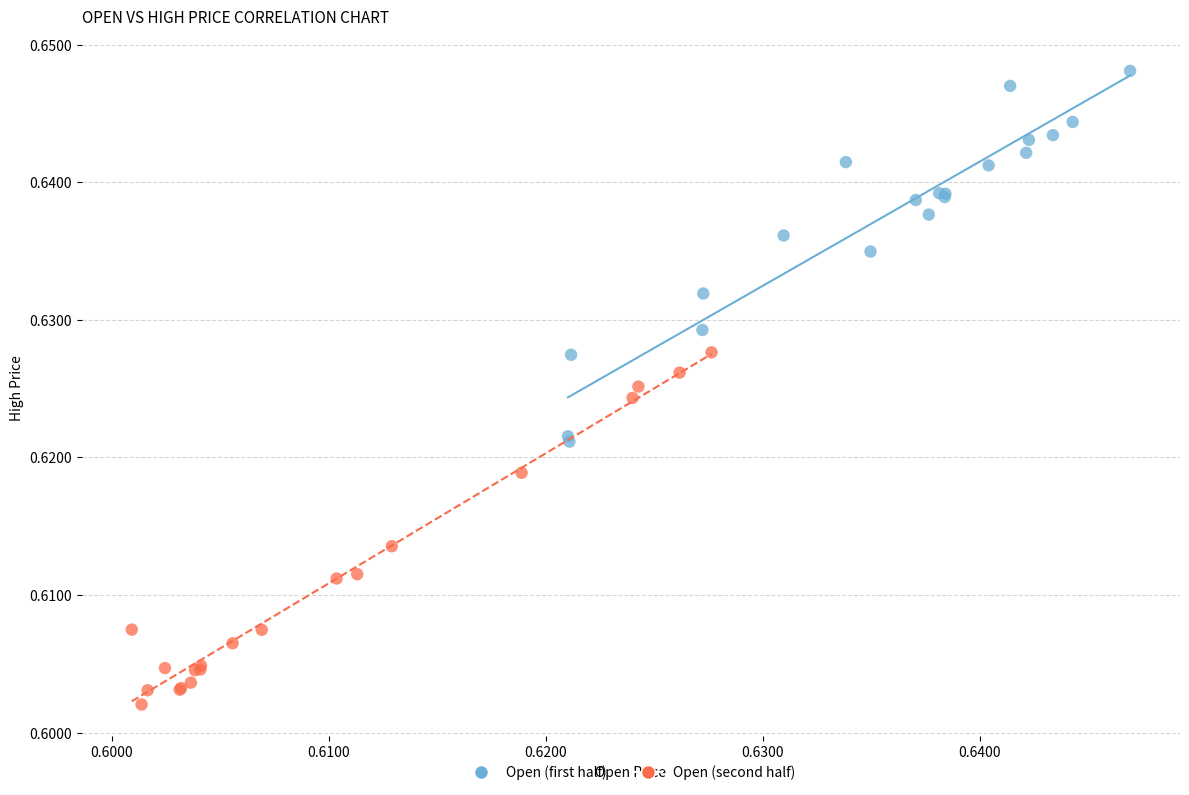

Which series reaches the maximum Y coordinate?

Open (first half)